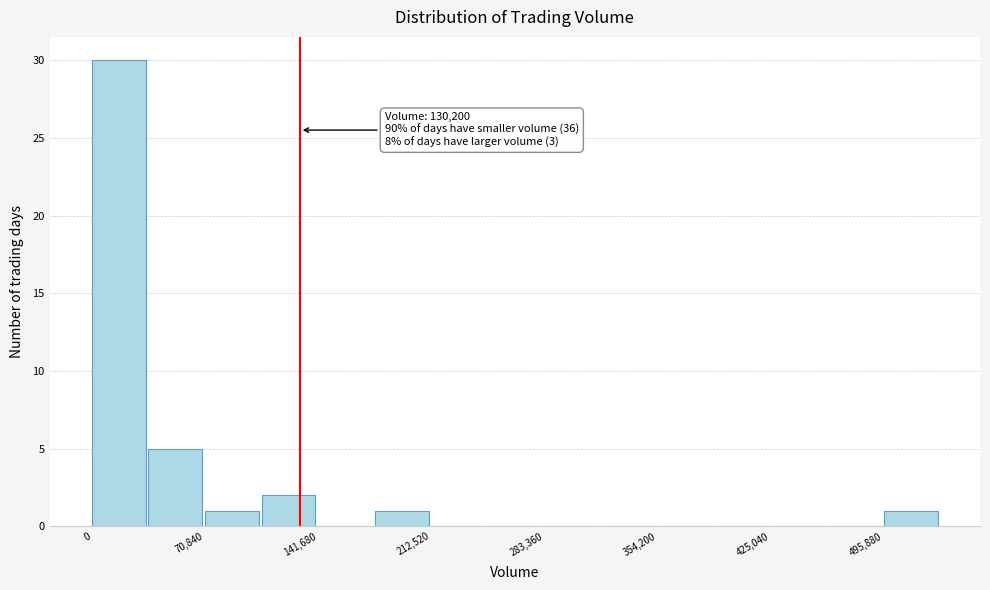

Read against the x-axis, roughly where is the centre of the tallest bar?

20000